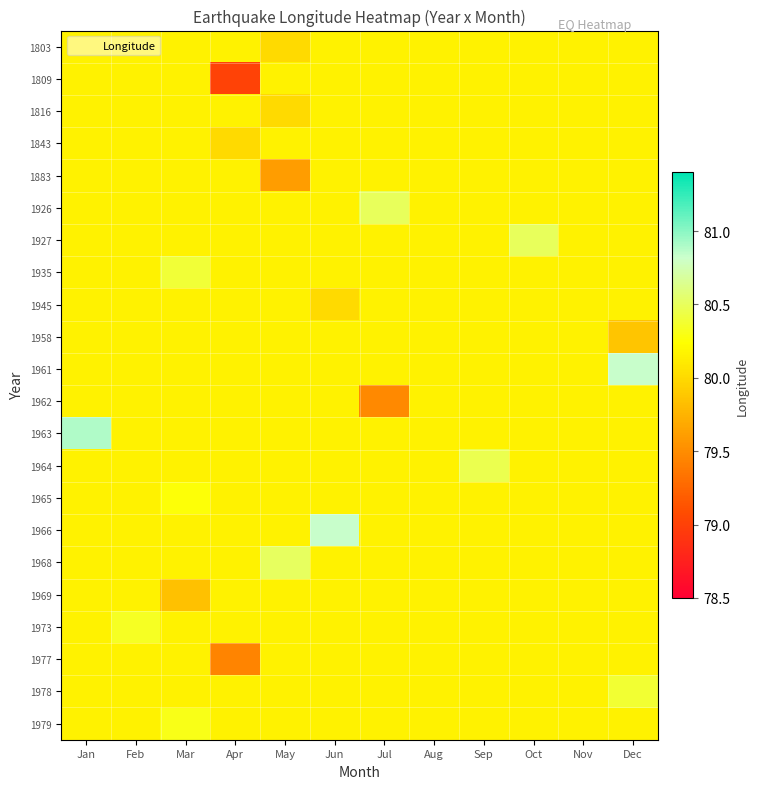

How many categories are shown in the chart?

12